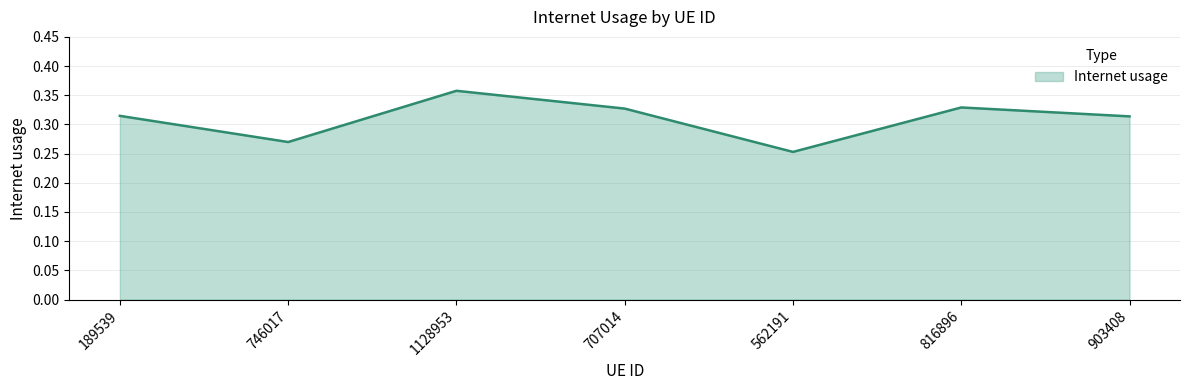

How many values are between 0 and 1?

7